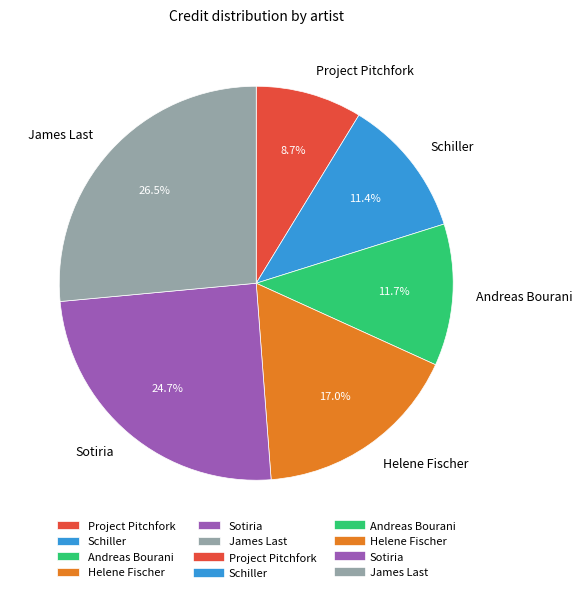

How many slices are in this pie chart?

6